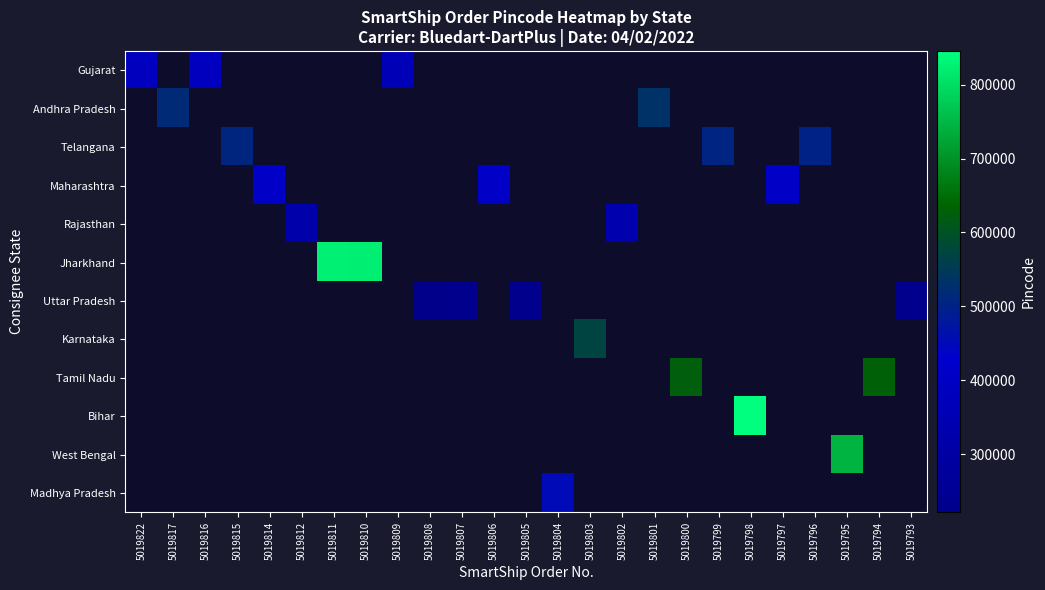

Rank the series by their maximum value, from highest to lowest.

Bihar, Jharkhand, West Bengal, Tamil Nadu, Karnataka, Andhra Pradesh, Telangana, Madhya Pradesh, Maharashtra, Gujarat, Rajasthan, Uttar Pradesh